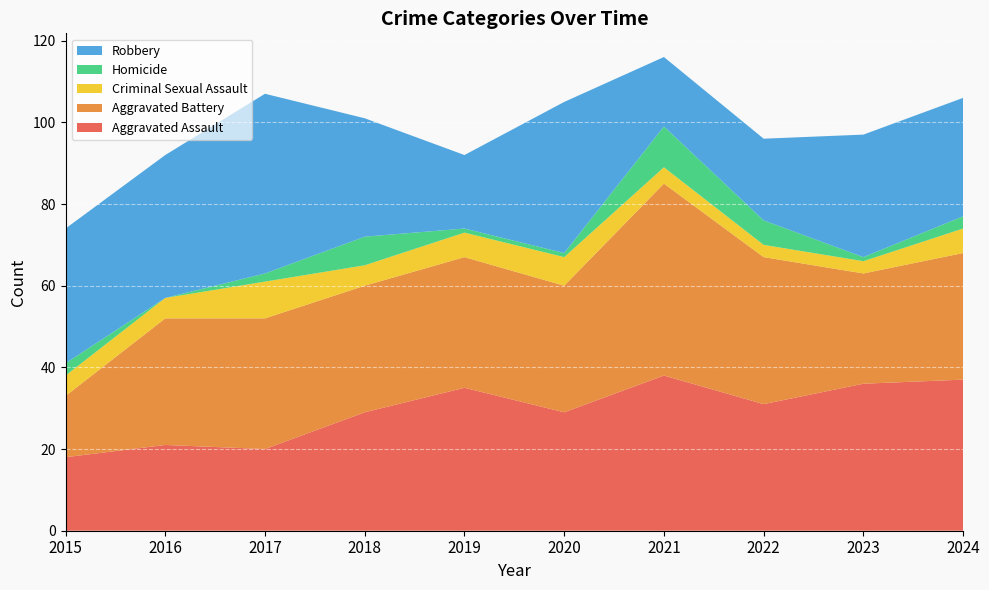

Reading left to right, list all the values displayed in this chart.

Aggravated Assault: 18	21	20	29	35	29	38	31	36	37
Aggravated Battery: 15	31	32	31	32	31	47	36	27	31
Criminal Sexual Assault: 5	5	9	5	6	7	4	3	3	6
Homicide: 3	0	2	7	1	1	10	6	1	3
Robbery: 33	35	44	29	18	37	17	20	30	29